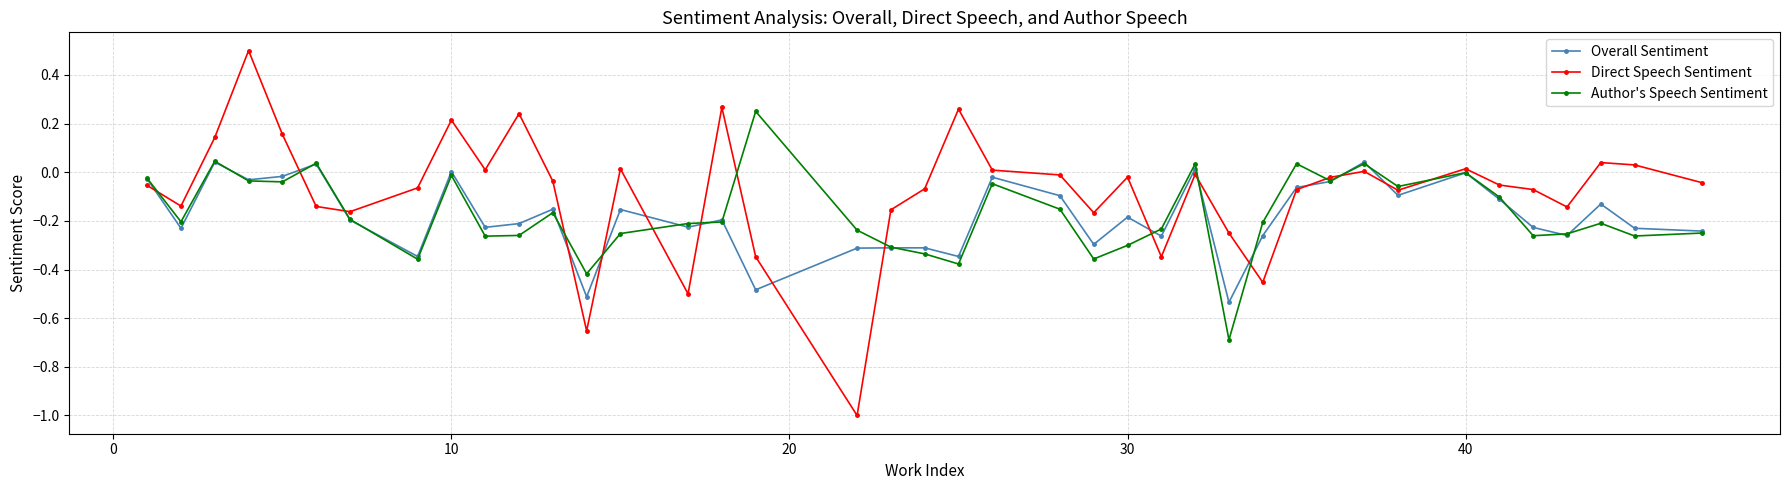

Which series has the largest total across all categories?

Direct Speech Sentiment